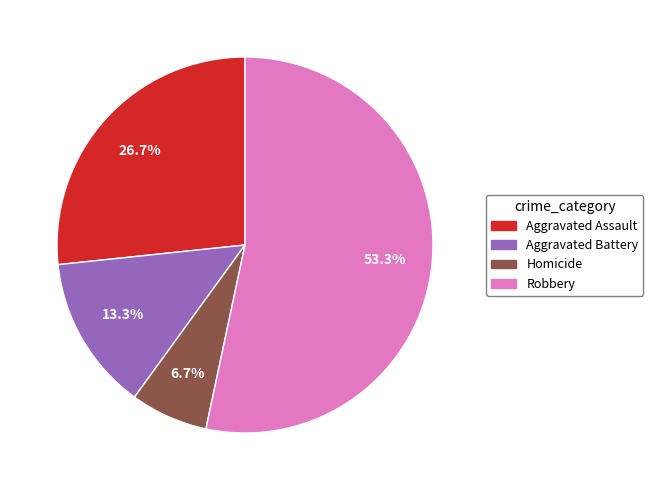

To the nearest percent, what is the average slice percentage?

25%